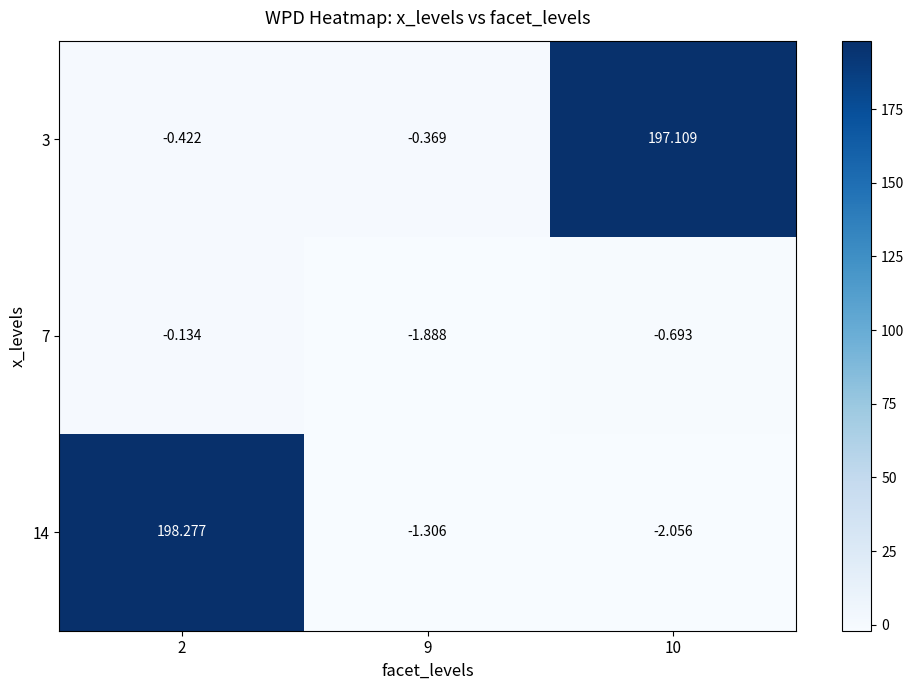

What is the total value across all series at 9?

-3.6